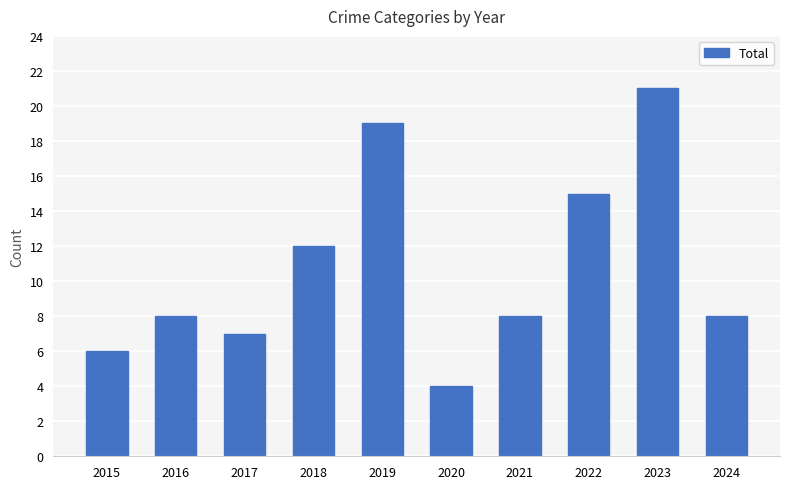

What is the change in value from 2018 to 2021?

-4